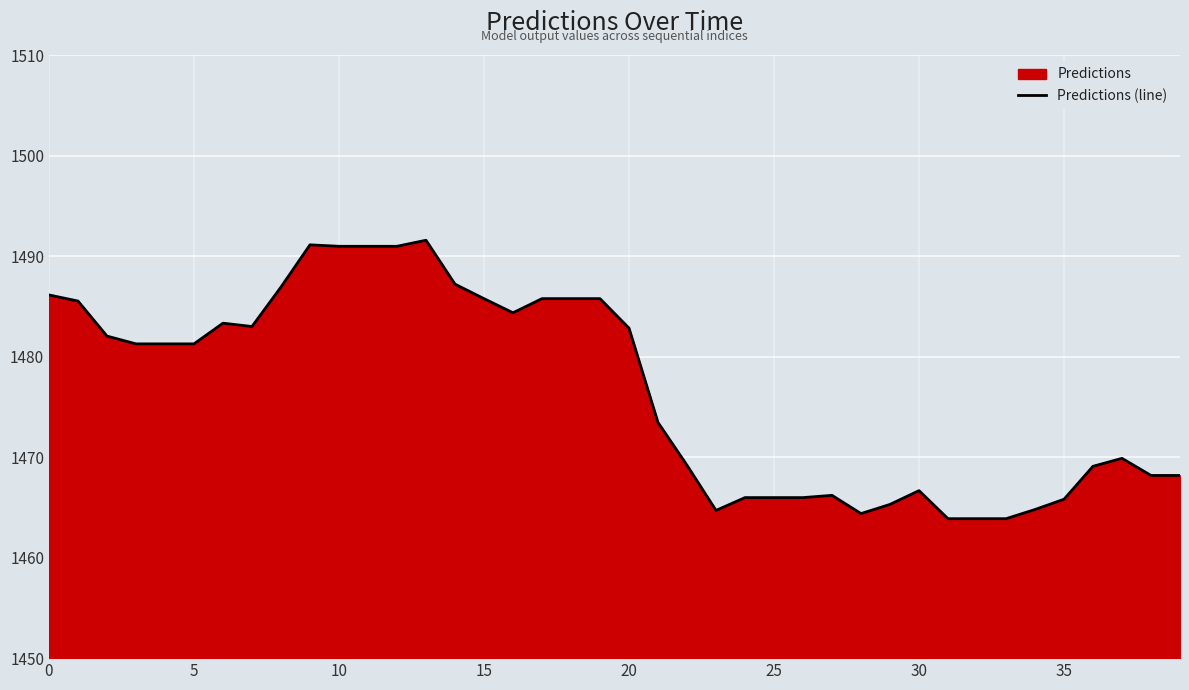

The value at 19 is 1485.8. True or false?

True